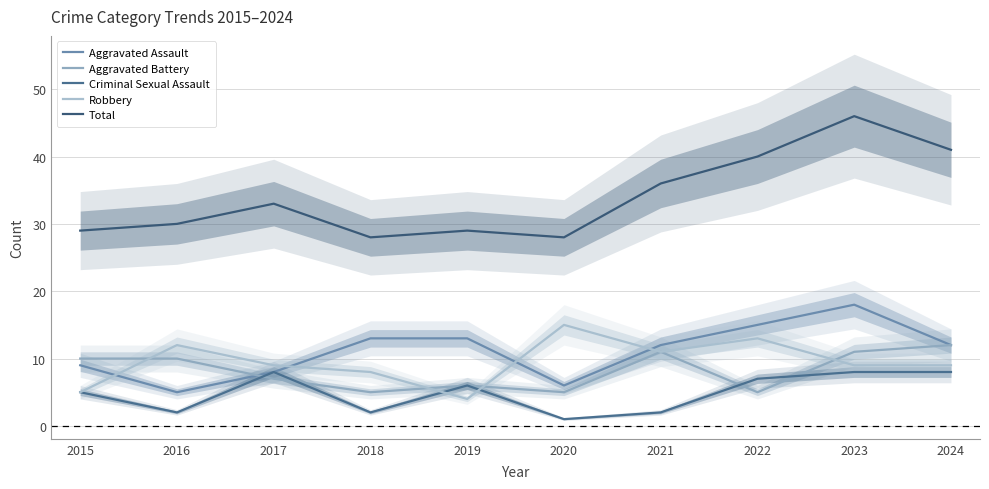

Which category has the highest value in the Criminal Sexual Assault series?

2017